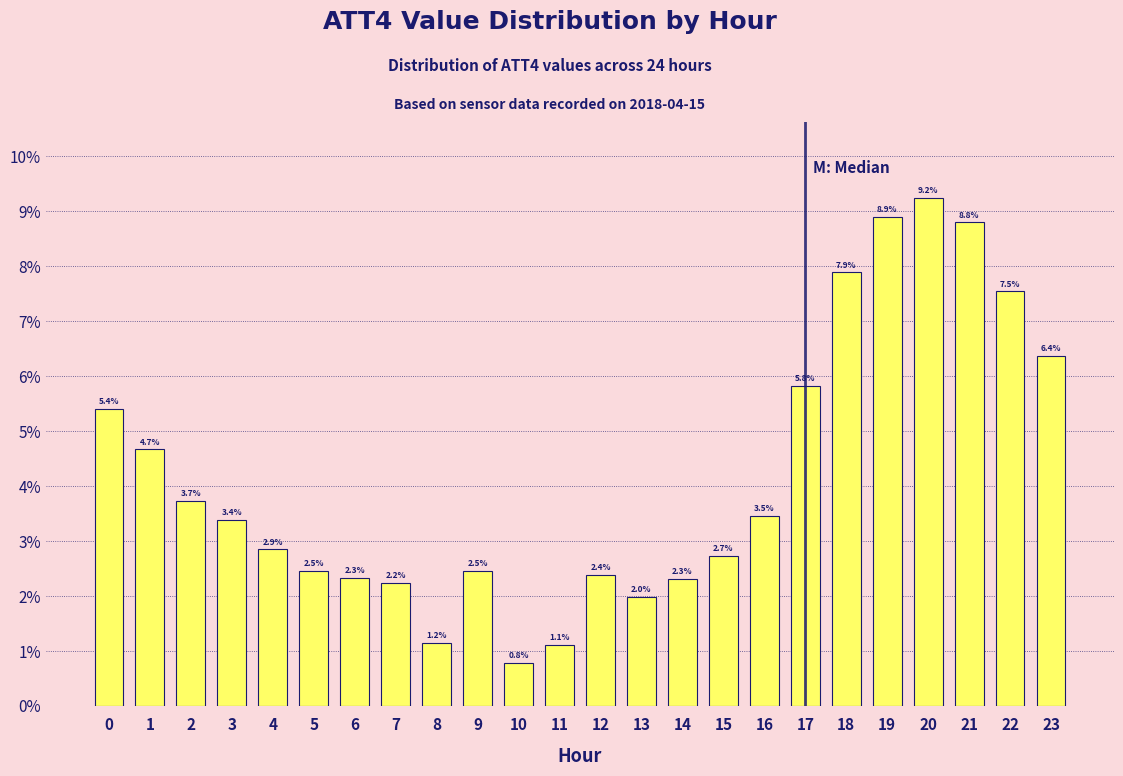

Reading left to right, extract all data points from this chart.

0=5.4	1=4.7	2=3.7	3=3.4	4=2.9	5=2.5	6=2.3	7=2.2	8=1.2	9=2.5	10=0.8	11=1.1	12=2.4	13=2.0	14=2.3	15=2.7	16=3.5	17=5.8	18=7.9	19=8.9	20=9.2	21=8.8	22=7.5	23=6.4